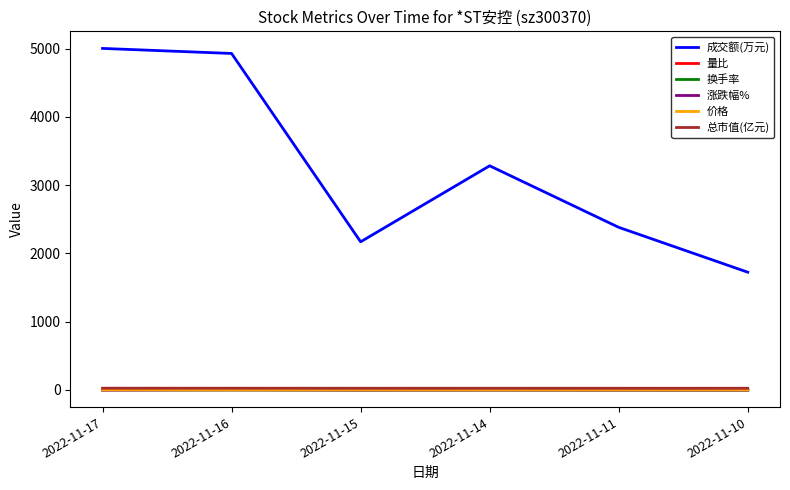

What is the minimum value for 成交额(万元)?

1725.0